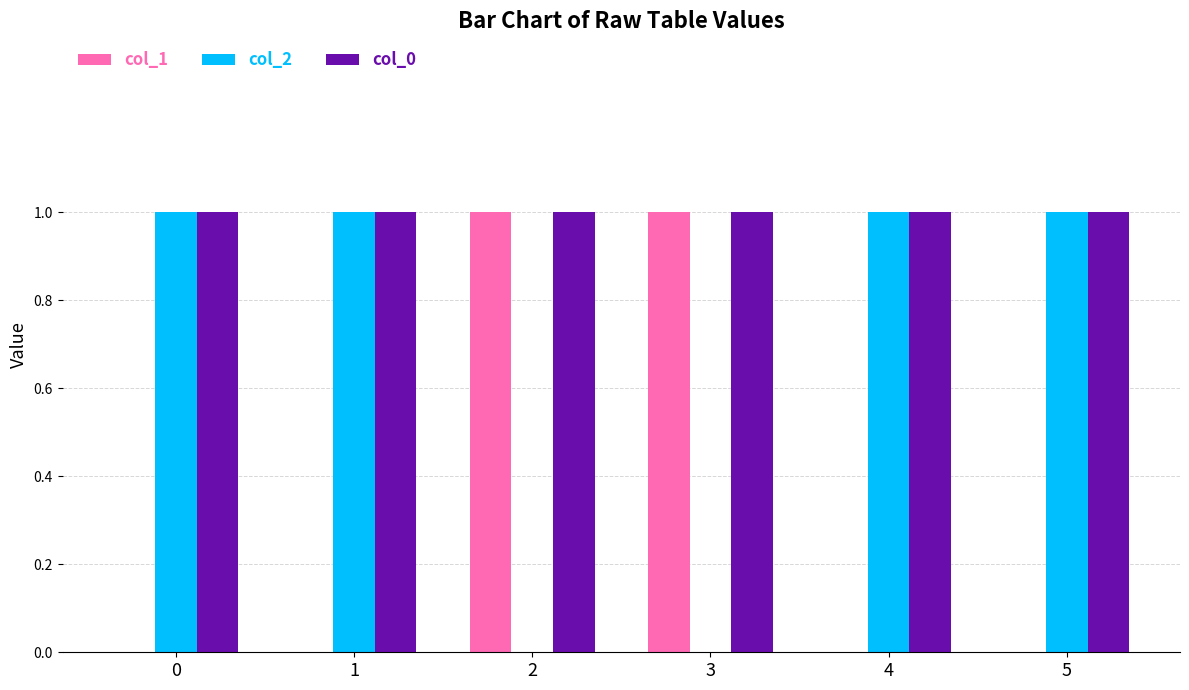

Is it true that col_2 equals 1 at 3?

False